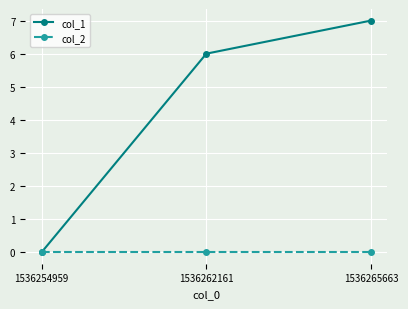

List the series in order of their peak value, highest first.

col_1, col_2